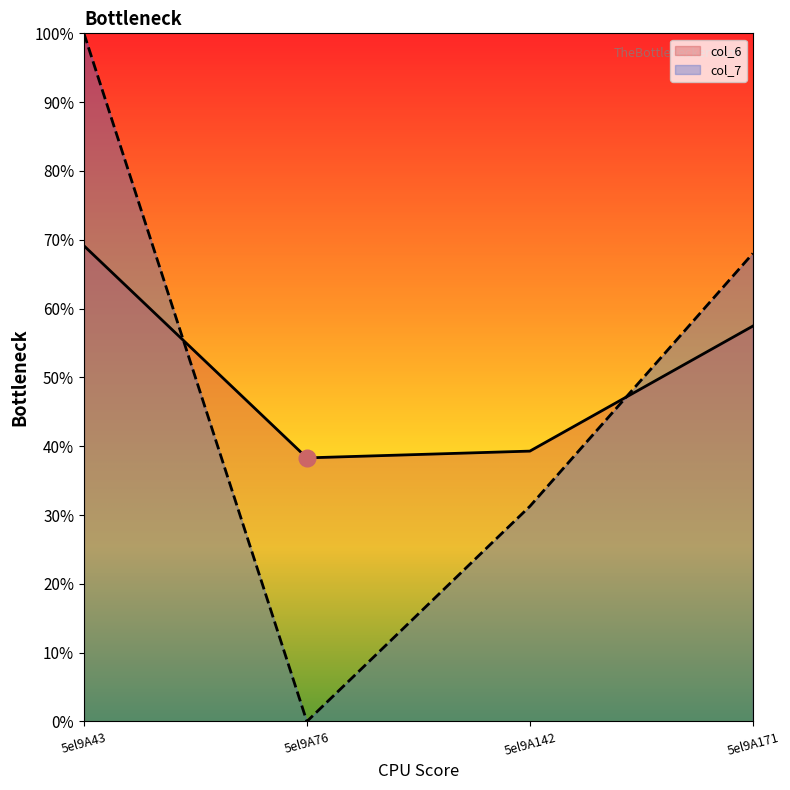

True or false: col_6 has a value of 0.4 at 5el9A142.

True